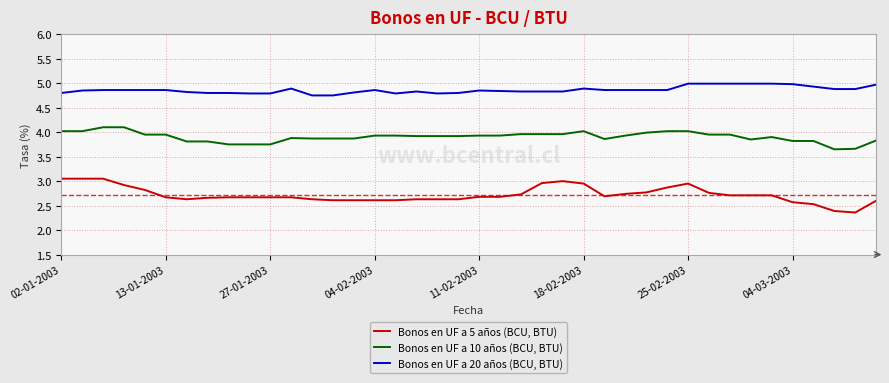

True or false: Bonos en UF a 20 años (BCU, BTU) and Bonos en UF a 5 años (BCU, BTU) cross at least once.

False